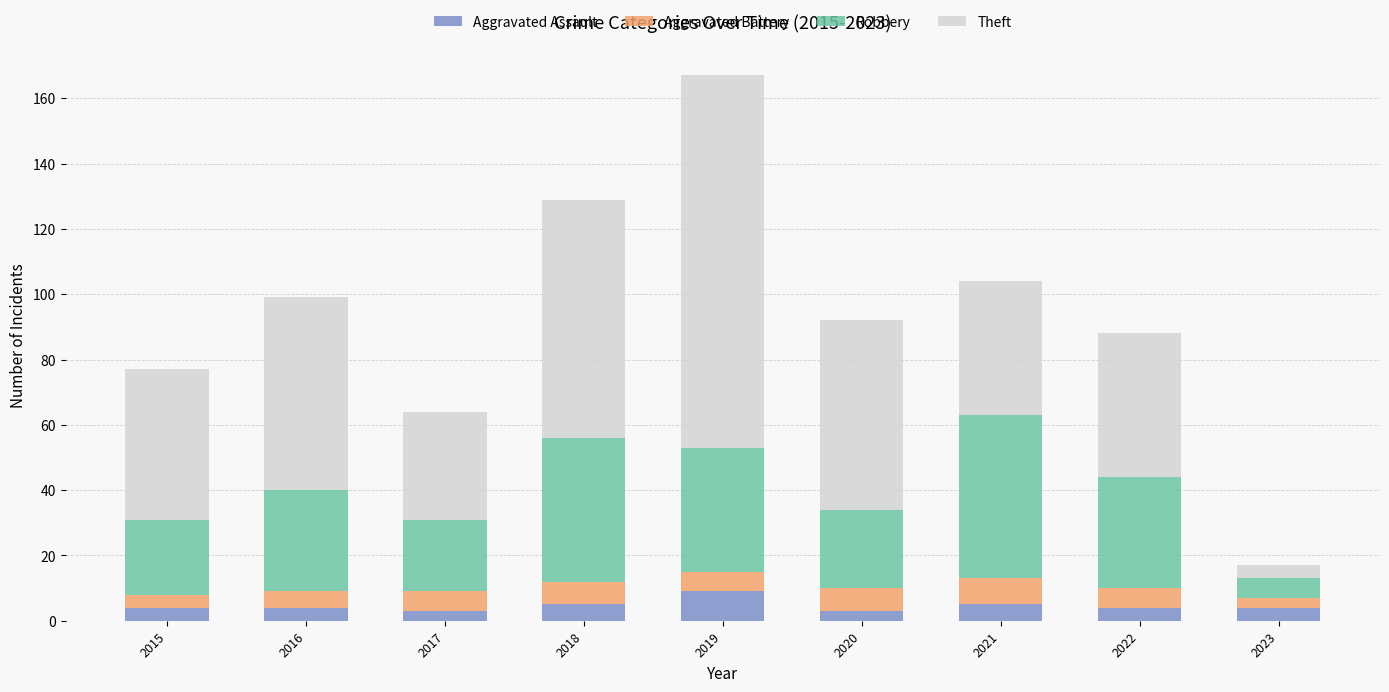

What is the highest value of the Aggravated Assault series?

9